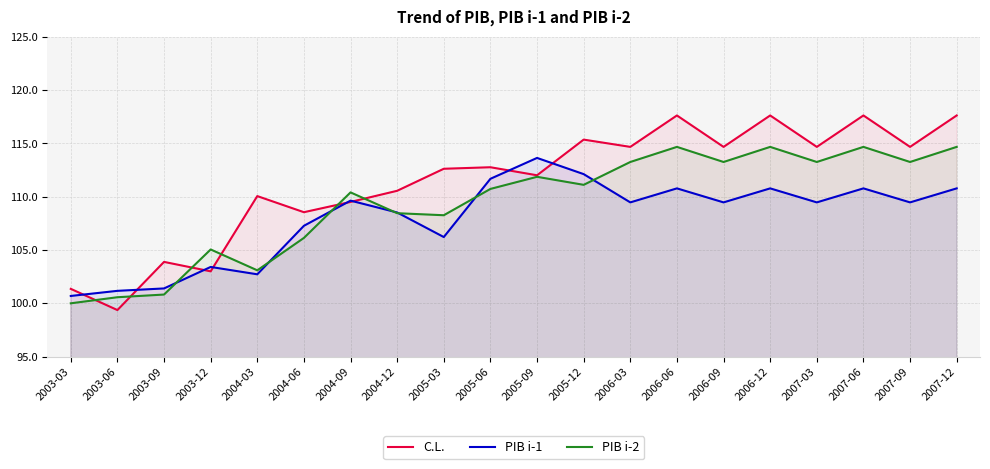

Which category has the highest value across all series?

2006-06